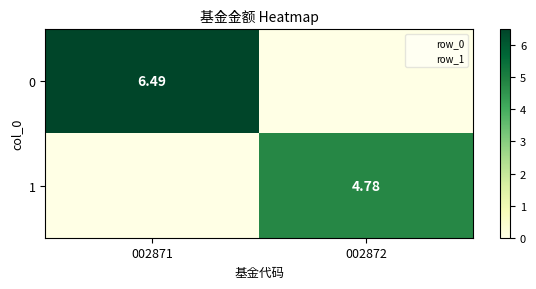

What is the sum of the 0 values at 002871 and 002872?

6.5